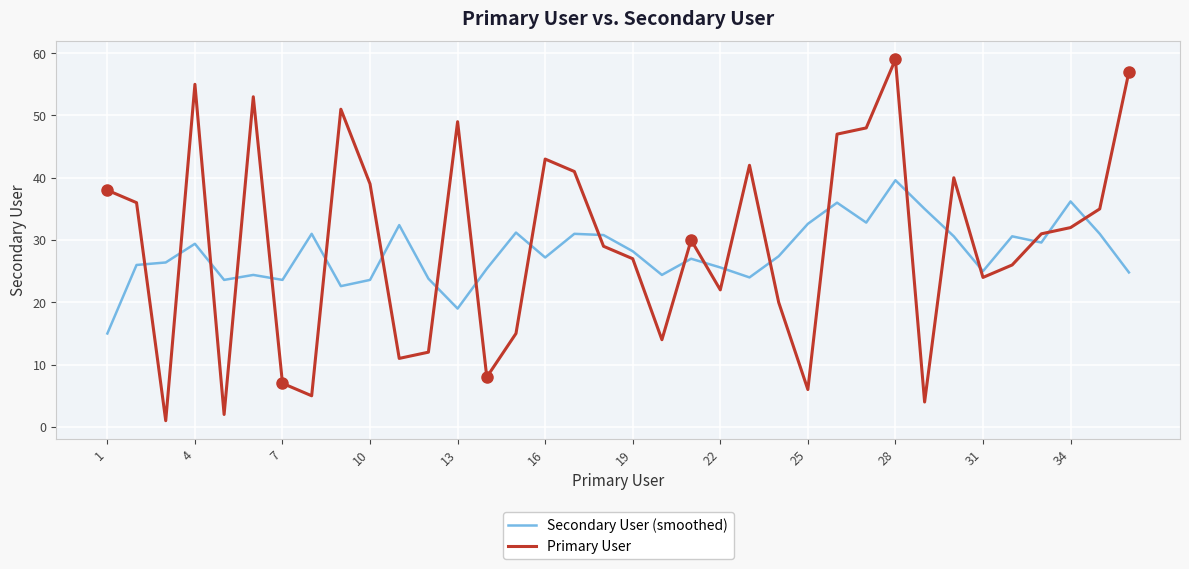

Which series has the largest range (max minus min)?

Primary User